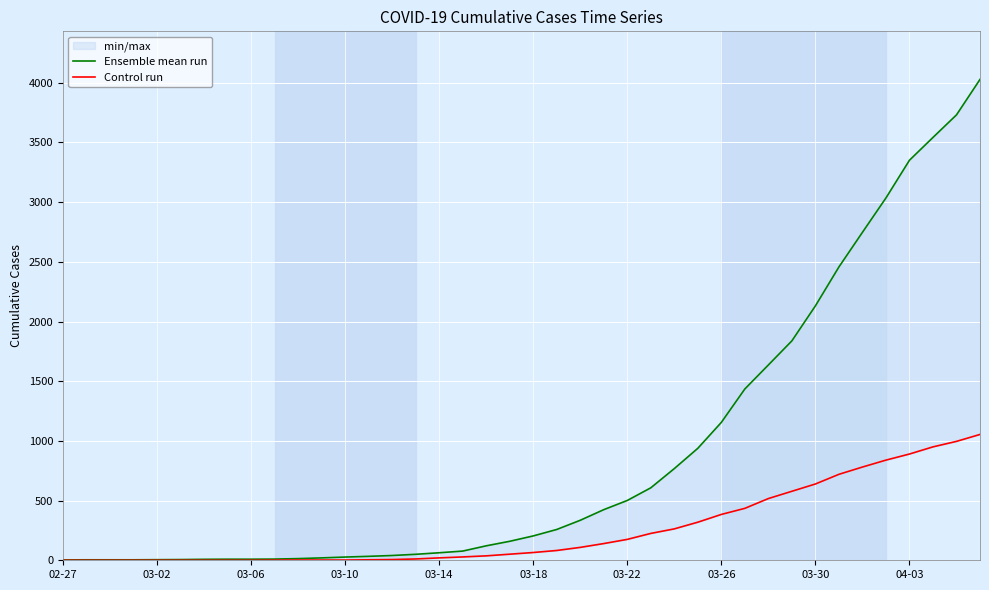

Where does the Control run series first go above 65?

21